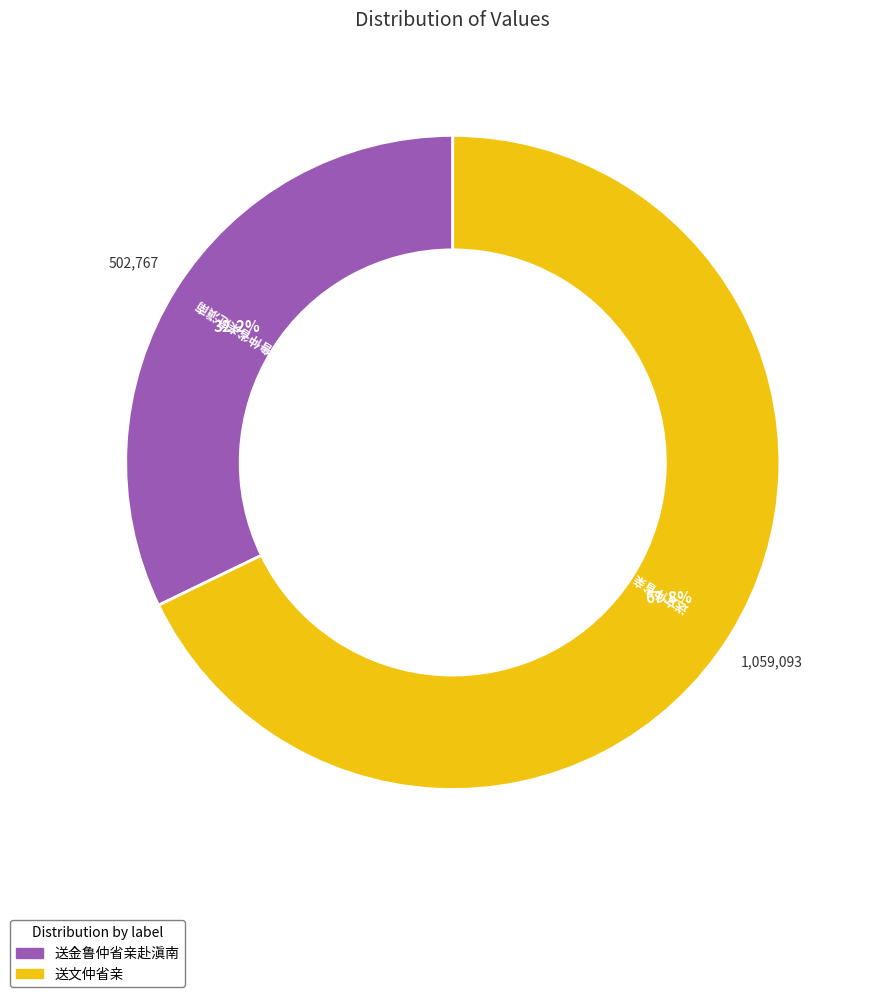

True or false: 送金鲁仲省亲赴滇南 accounts for 32% of the total.

True